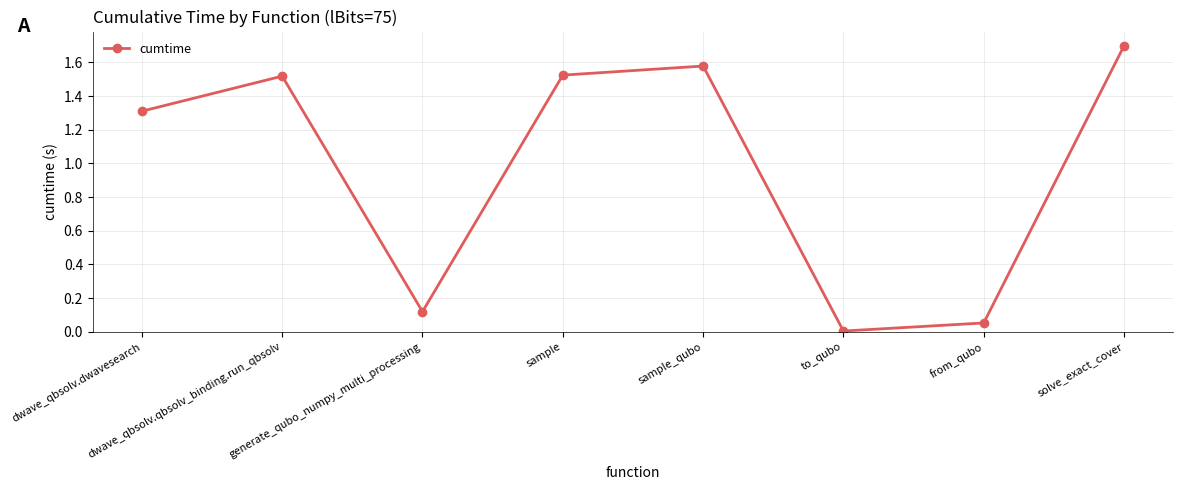

What is the label of the 6th point from the right?

generate_qubo_numpy_multi_processing